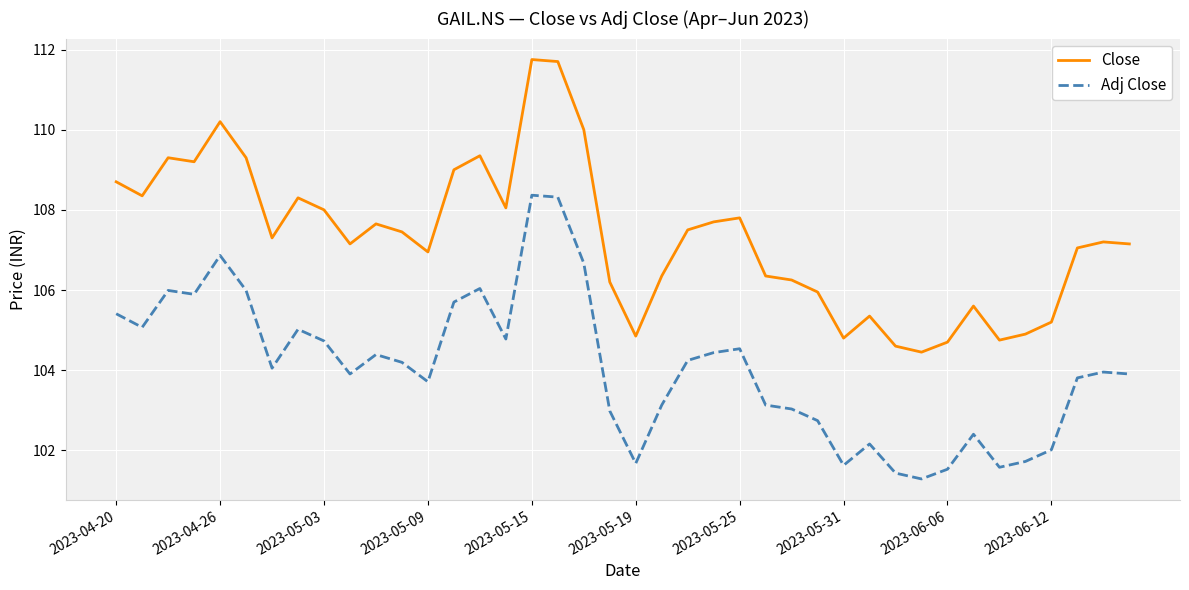

List the series in order of their peak value, highest first.

Close, Adj Close